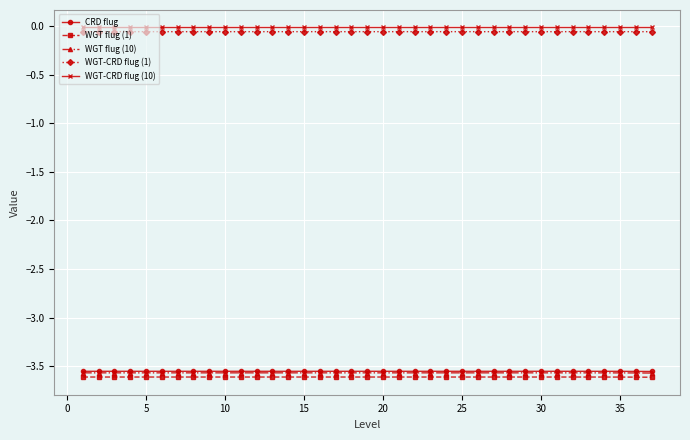

True or false: WGT flug (10) has more than 0 points higher than both neighbors.

True